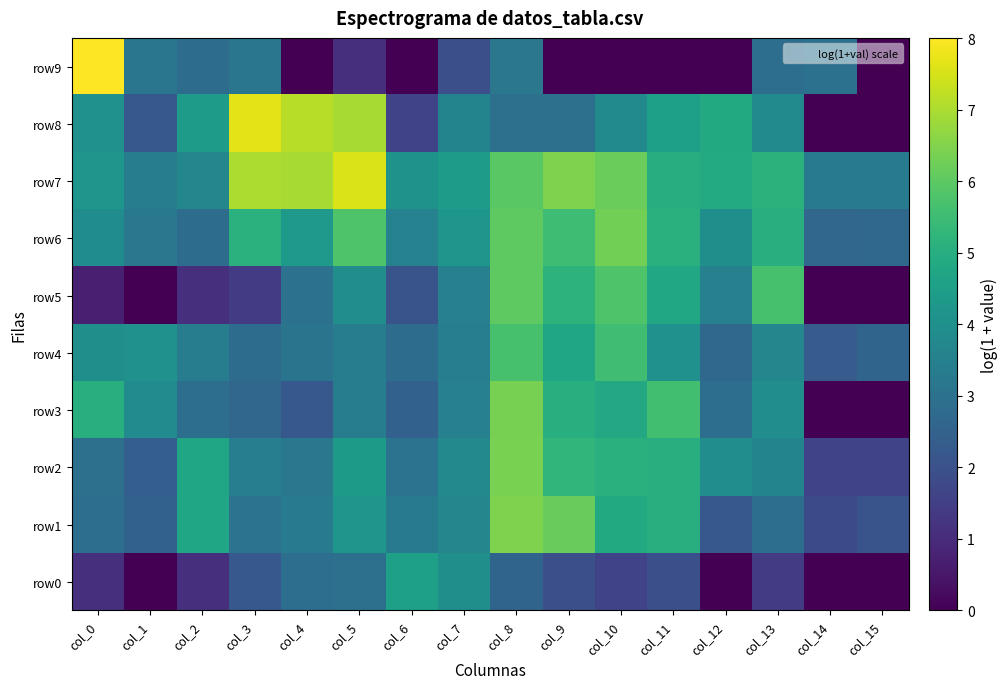

Reading right to left, what are all the values shown in this chart?

row0: col_15=0.0	col_14=0.0	col_13=1.4	col_12=0.0	col_11=1.9	col_10=1.6	col_9=1.9	col_8=2.6	col_7=4.0	col_6=4.5	col_5=2.9	col_4=2.9	col_3=2.2	col_2=1.1	col_1=0.0	col_0=1.1
row1: col_15=2.1	col_14=1.8	col_13=2.9	col_12=2.2	col_11=5.0	col_10=4.9	col_9=6.1	col_8=6.4	col_7=3.7	col_6=3.3	col_5=4.2	col_4=3.3	col_3=3.0	col_2=4.7	col_1=2.5	col_0=2.9
row2: col_15=1.6	col_14=1.6	col_13=3.6	col_12=3.9	col_11=5.0	col_10=5.1	col_9=5.3	col_8=6.4	col_7=3.8	col_6=3.0	col_5=4.4	col_4=3.2	col_3=3.4	col_2=4.7	col_1=2.4	col_0=2.9
row3: col_15=0.0	col_14=0.0	col_13=3.9	col_12=2.9	col_11=5.6	col_10=4.8	col_9=5.0	col_8=6.4	col_7=3.5	col_6=2.5	col_5=3.4	col_4=2.2	col_3=2.6	col_2=2.9	col_1=3.9	col_0=5.0
row4: col_15=2.6	col_14=2.3	col_13=3.7	col_12=2.7	col_11=4.0	col_10=5.6	col_9=4.7	col_8=5.7	col_7=3.4	col_6=2.8	col_5=3.4	col_4=3.1	col_3=2.8	col_2=3.4	col_1=4.0	col_0=4.0
row5: col_15=0.0	col_14=0.0	col_13=5.7	col_12=3.5	col_11=4.8	col_10=5.8	col_9=5.2	col_8=6.0	col_7=3.5	col_6=2.1	col_5=3.9	col_4=3.0	col_3=1.4	col_2=1.1	col_1=0.0	col_0=0.7
row6: col_15=2.7	col_14=2.6	col_13=5.0	col_12=4.0	col_11=5.1	col_10=6.3	col_9=5.5	col_8=6.0	col_7=4.2	col_6=3.6	col_5=5.8	col_4=4.3	col_3=5.1	col_2=2.8	col_1=3.2	col_0=3.9
row7: col_15=3.3	col_14=3.3	col_13=5.1	col_12=4.9	col_11=5.0	col_10=6.2	col_9=6.5	col_8=5.9	col_7=4.4	col_6=4.1	col_5=7.5	col_4=7.0	col_3=7.0	col_2=3.7	col_1=3.4	col_0=4.2
row8: col_15=0.0	col_14=0.0	col_13=3.8	col_12=4.9	col_11=4.5	col_10=3.8	col_9=2.9	col_8=2.9	col_7=3.6	col_6=1.6	col_5=6.9	col_4=7.1	col_3=7.7	col_2=4.4	col_1=2.2	col_0=4.0
row9: col_15=0.0	col_14=3.0	col_13=2.9	col_12=0.0	col_11=0.0	col_10=0.0	col_9=0.0	col_8=3.2	col_7=1.9	col_6=0.0	col_5=1.1	col_4=0.0	col_3=3.1	col_2=2.8	col_1=3.1	col_0=8.0